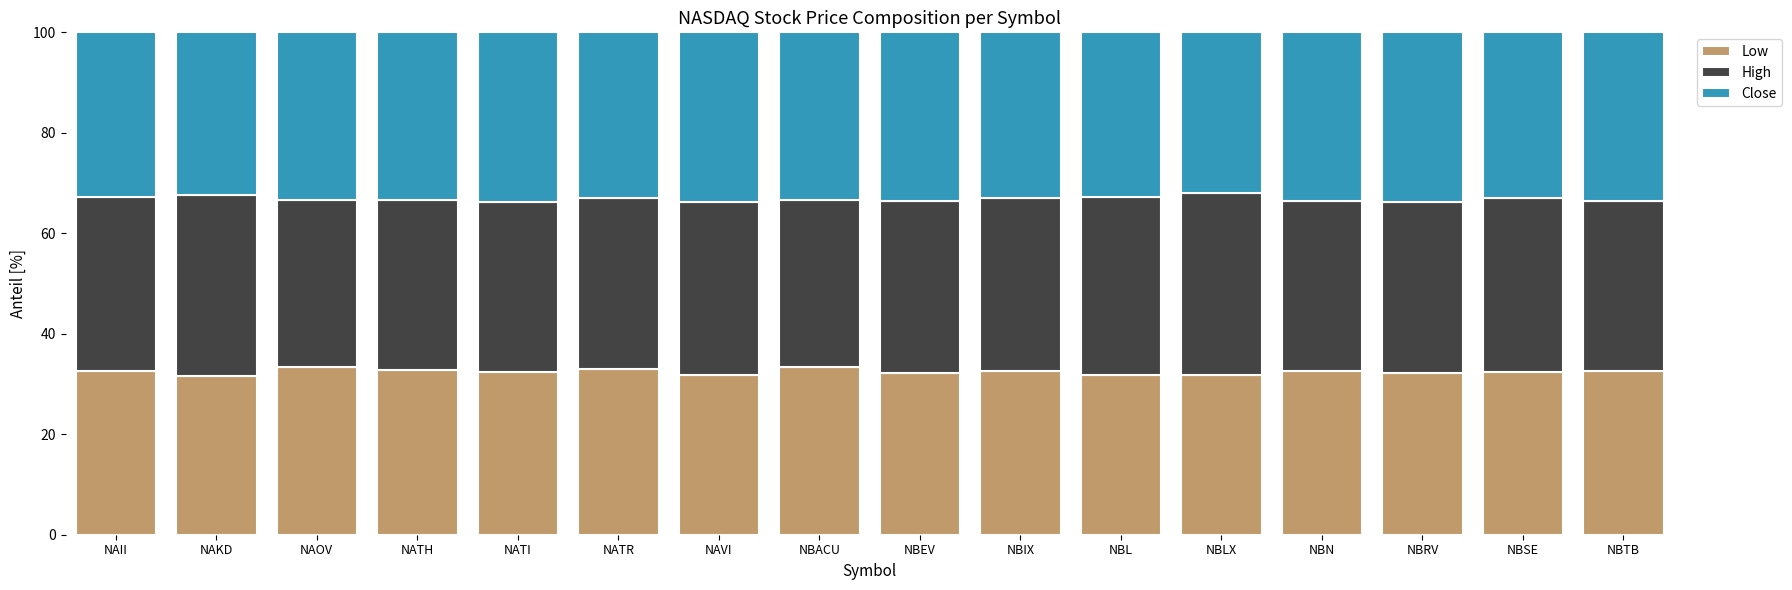

What is the total value across all series at NATI?

100.0